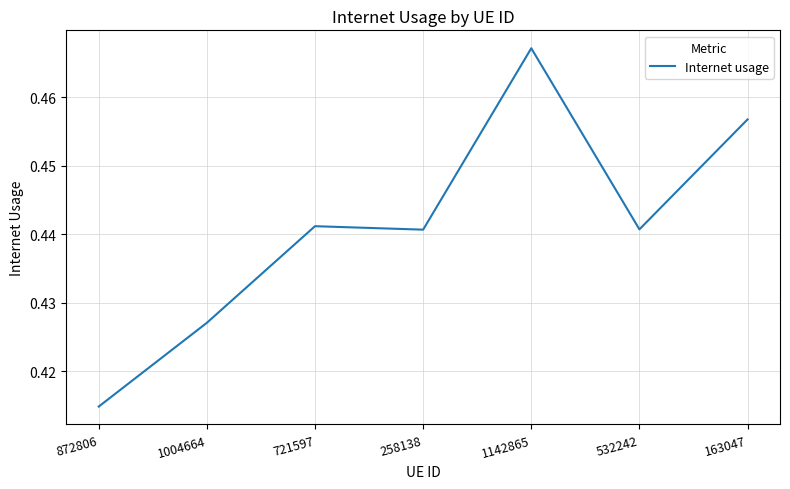

What position from the right is 1142865?

3